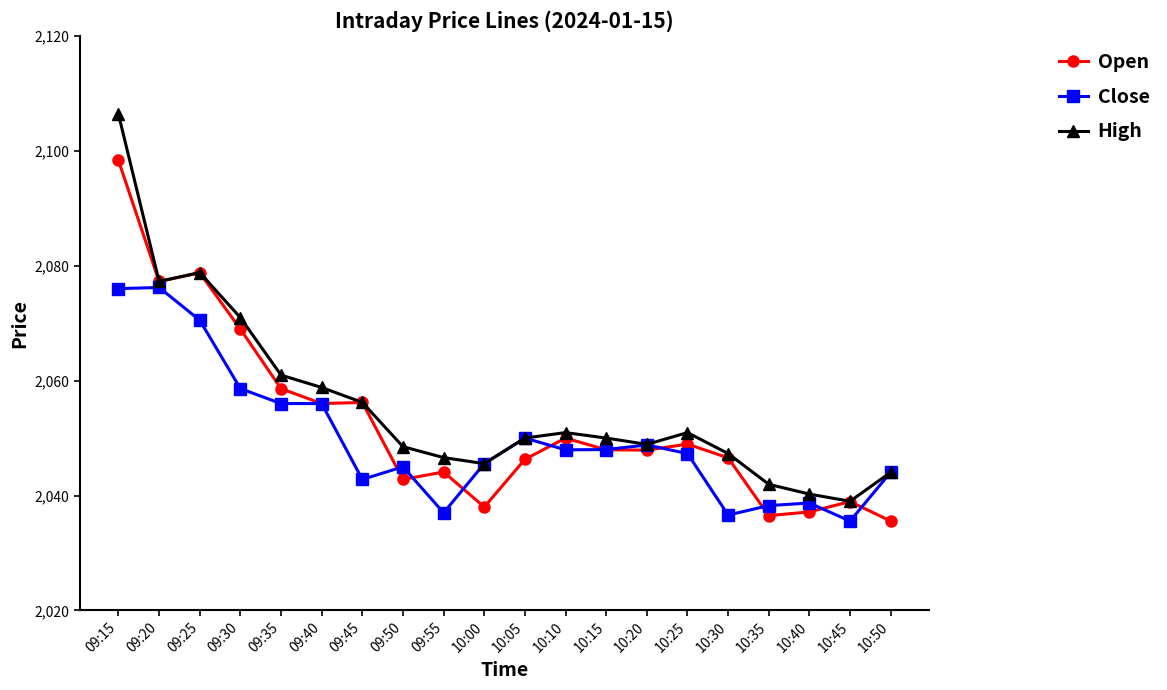

Where is High nearest to the value 2072?

09:30